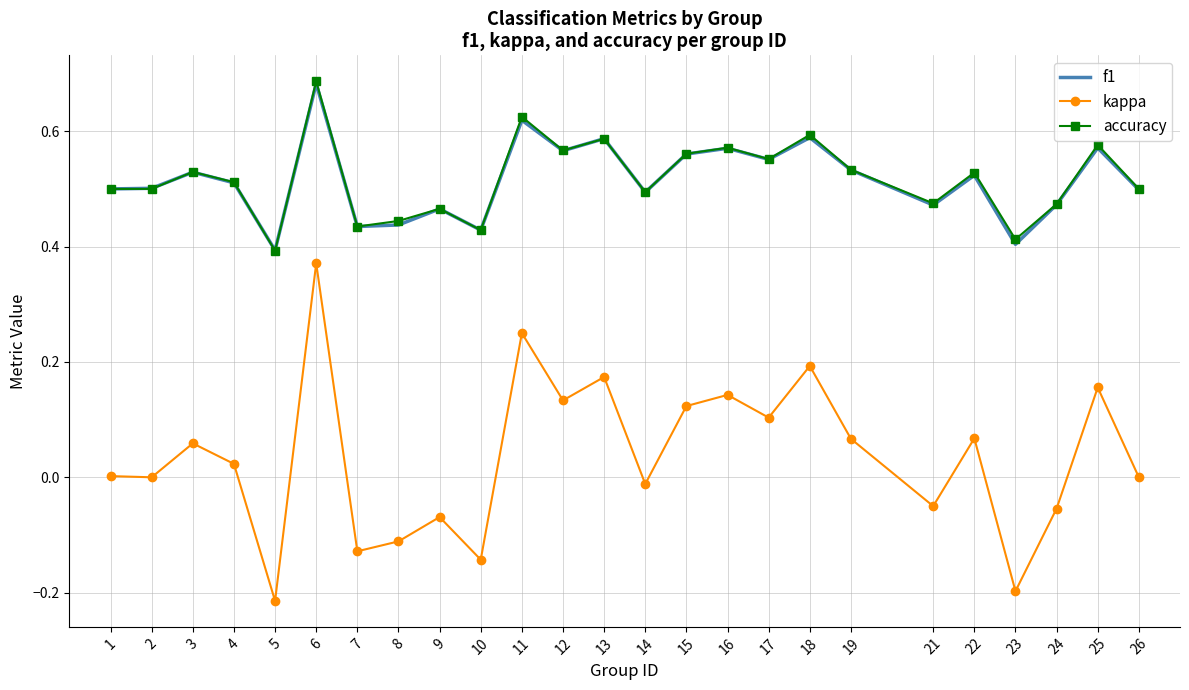

The kappa series shows -0.2 at 23. True or false?

True